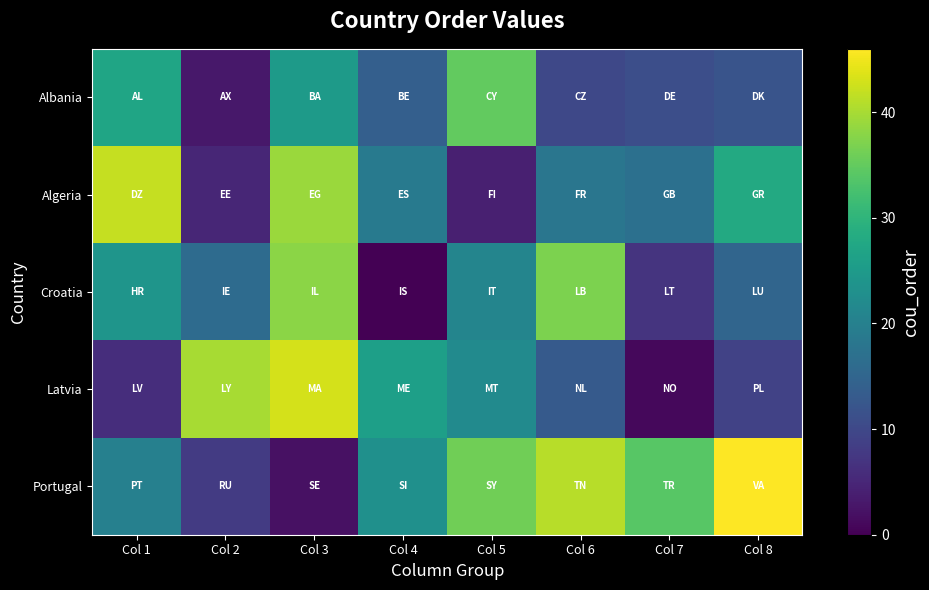

How many distinct data groups are displayed?

5